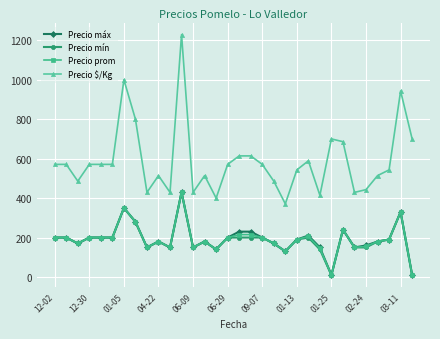

What is the value of the Precio prom point at the 30th from the left?

190.0